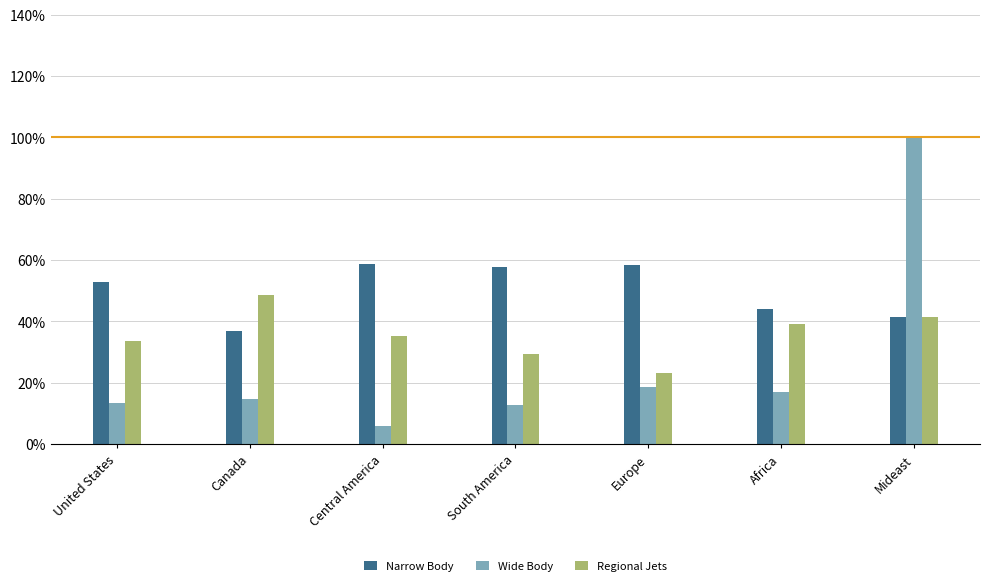

What is the spread (max minus min) of values at Mideast?

58.7